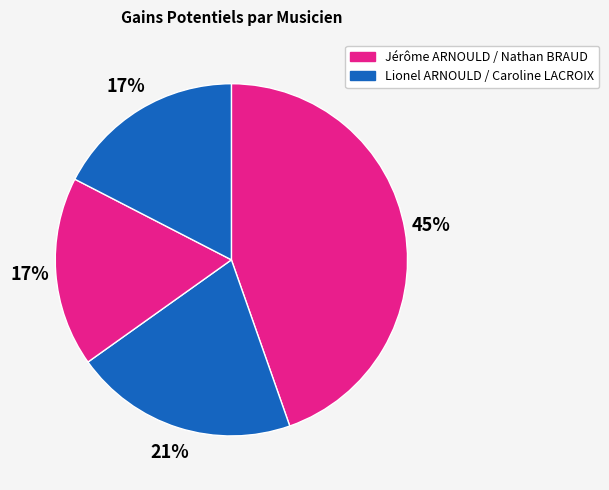

How many slices are in this pie chart?

4